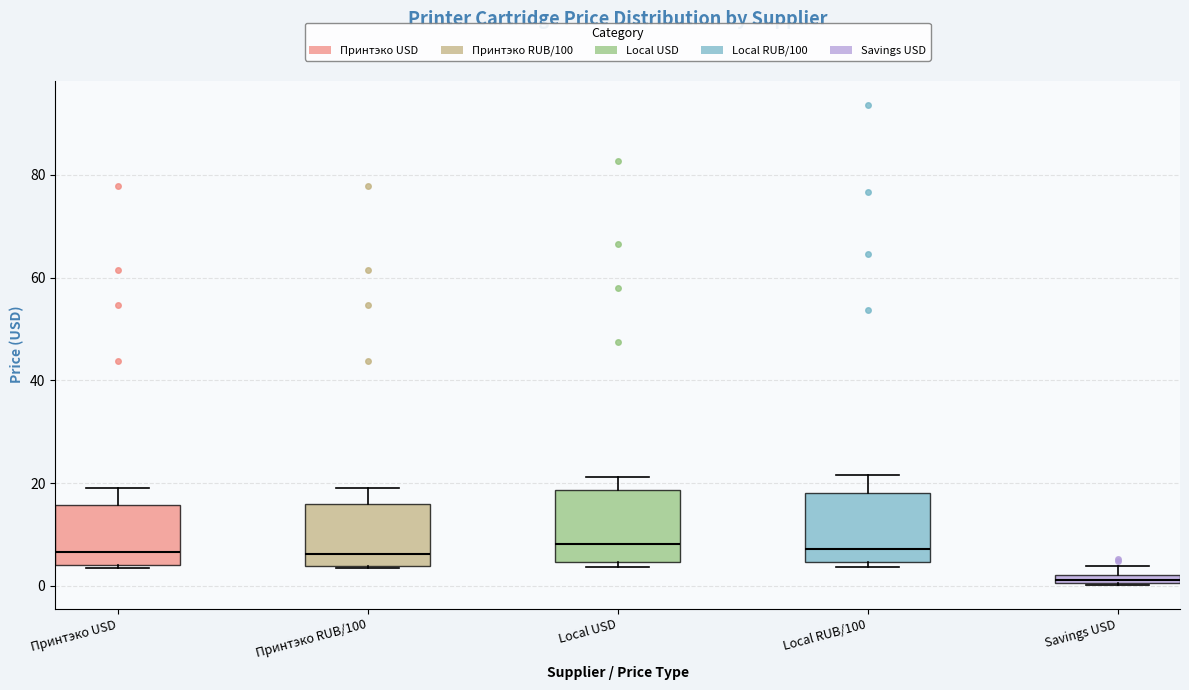

Which box's median line is the lowest?

Savings USD